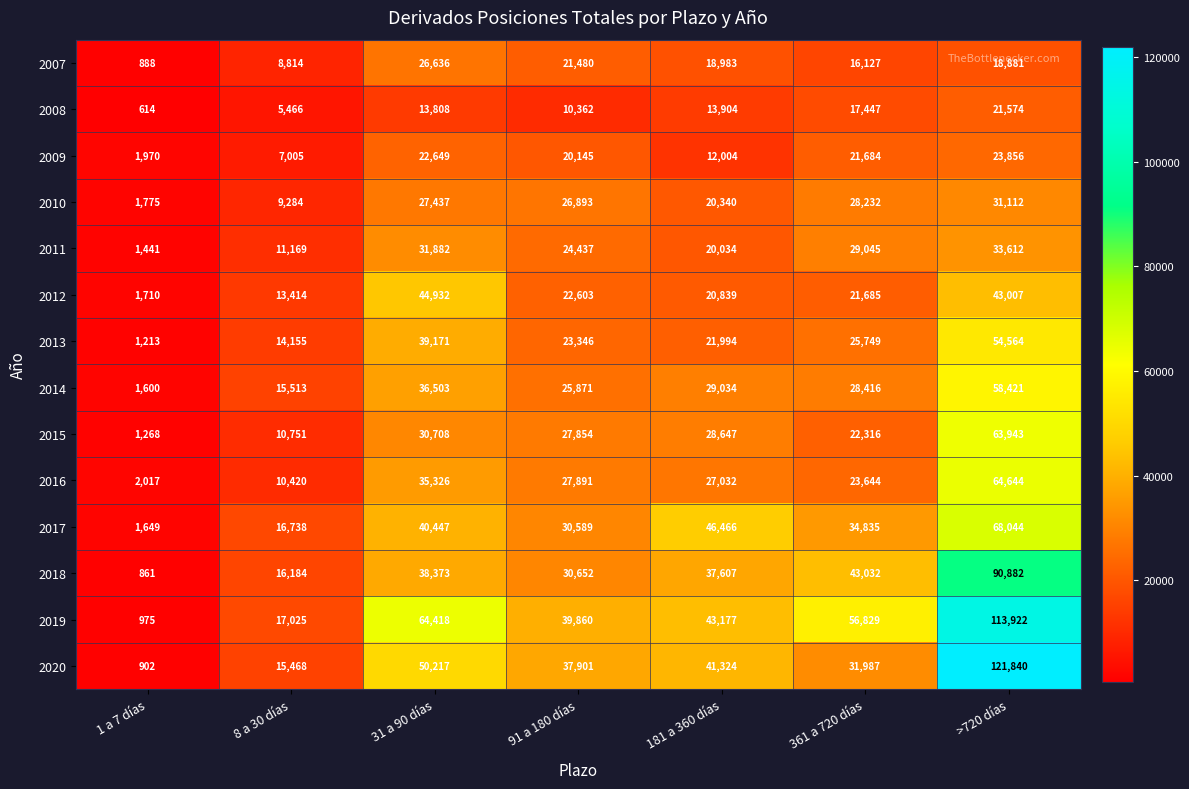

What is the difference between the 2020 values at 8 a 30 días and 181 a 360 días?

25856